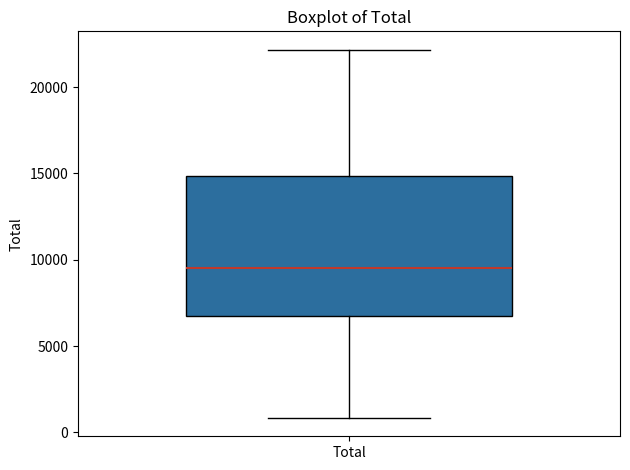

Where does the upper whisker of the box for Total end on the y-axis? The values are not printed on the chart, so give them approximately, as read against the axis.

22000